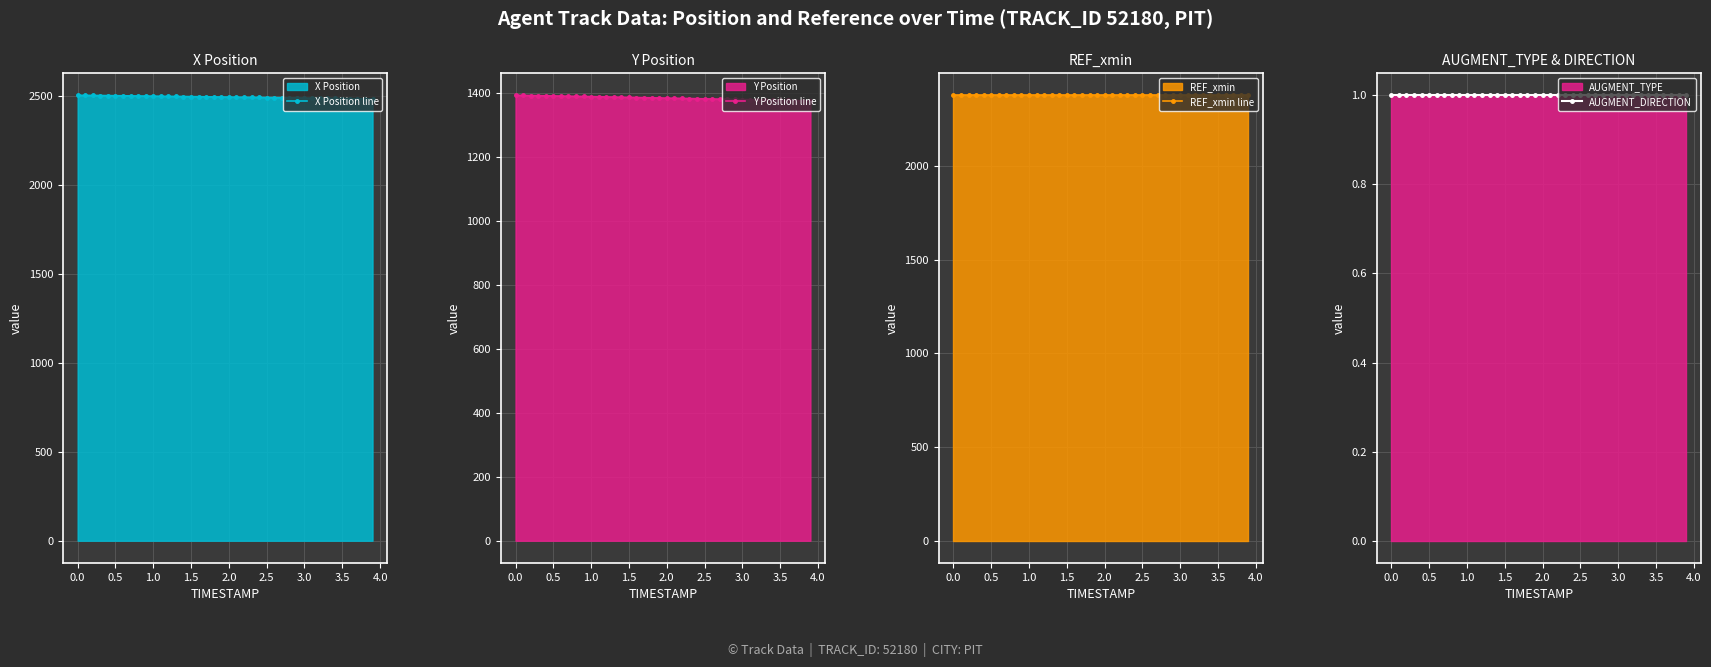

What is the maximum value for X Position line?

2504.1